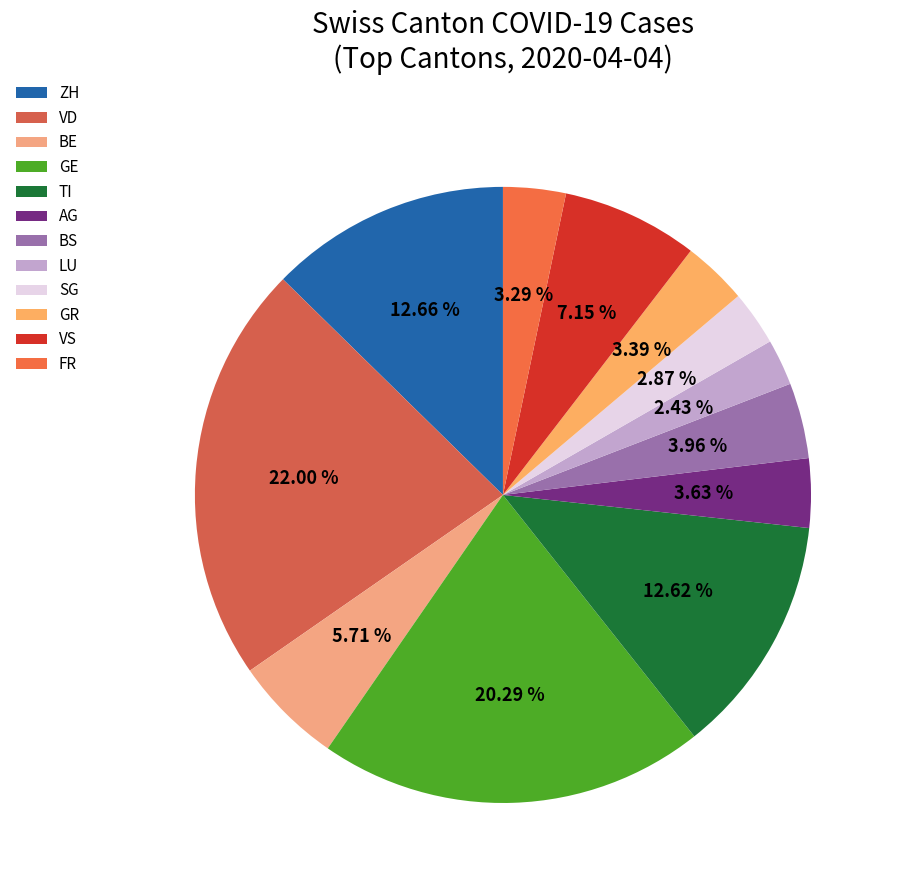

Is the sum of VD and ZH greater than half?

No